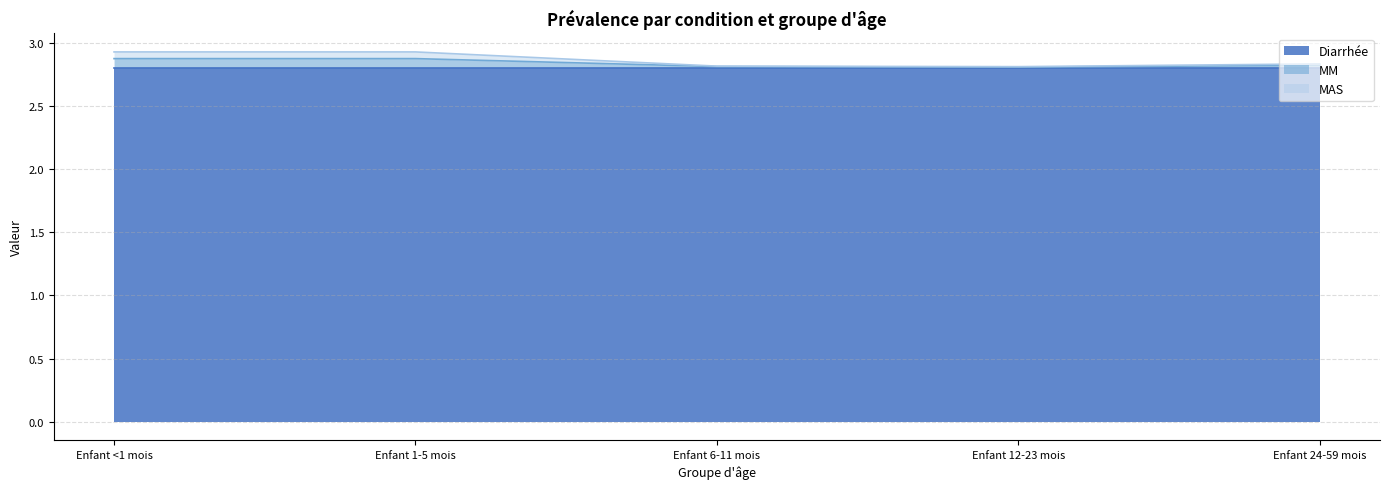

What is the label of the 3rd point from the right?

Enfant 6-11 mois